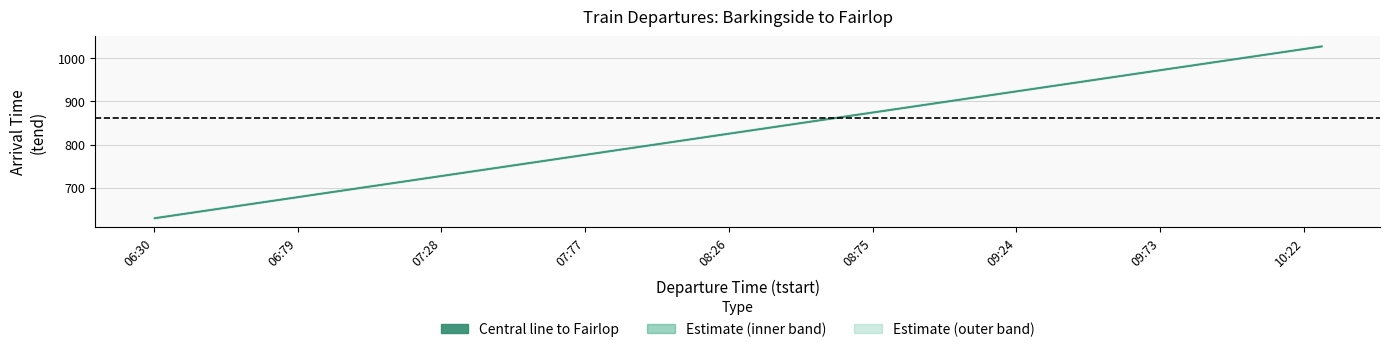

Reading right to left, transcribe all the data shown in this chart.

Central line to Fairlop: 1028=1029	1024=1025	1020=1021	1016=1017	1013=1014	1006=1007	1002=1003	955=956	951=952	947=948	943=944	939=940	935=936	932=933	925=926	921=922	916=917	908=909	903=904	859=860	854=855	845=846	840=841	836=837	827=828	822=823	818=819	808=809	804=805	759=760	751=752	746=747	740=741	733=734	724=725	714=715	704=705	656=657	642=643	630=631
tstart: 1028=1028	1024=1024	1020=1020	1016=1016	1013=1013	1006=1006	1002=1002	955=955	951=951	947=947	943=943	939=939	935=935	932=932	925=925	921=921	916=916	908=908	903=903	859=859	854=854	845=845	840=840	836=836	827=827	822=822	818=818	808=808	804=804	759=759	751=751	746=746	740=740	733=733	724=724	714=714	704=704	656=656	642=642	630=630